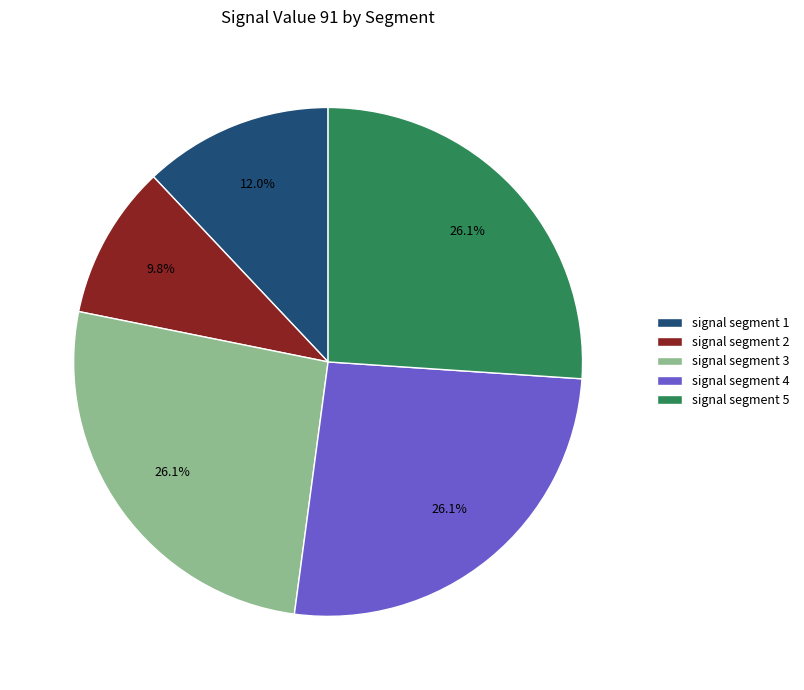

Is the sum of signal segment 1 and signal segment 5 greater than half?

No